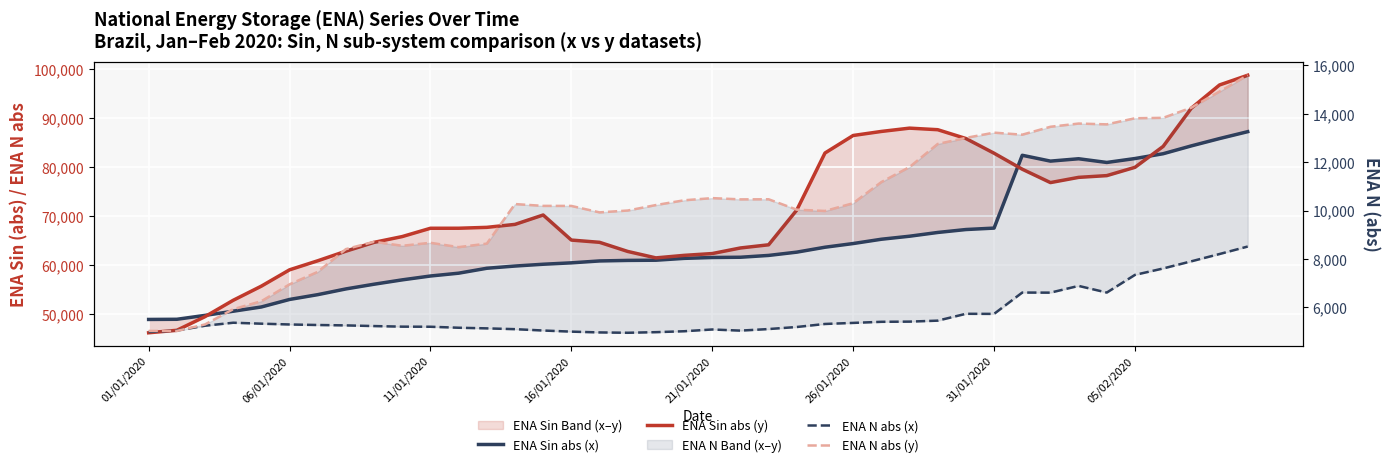

How many data points in ENA N abs (y) are above 10270?

19